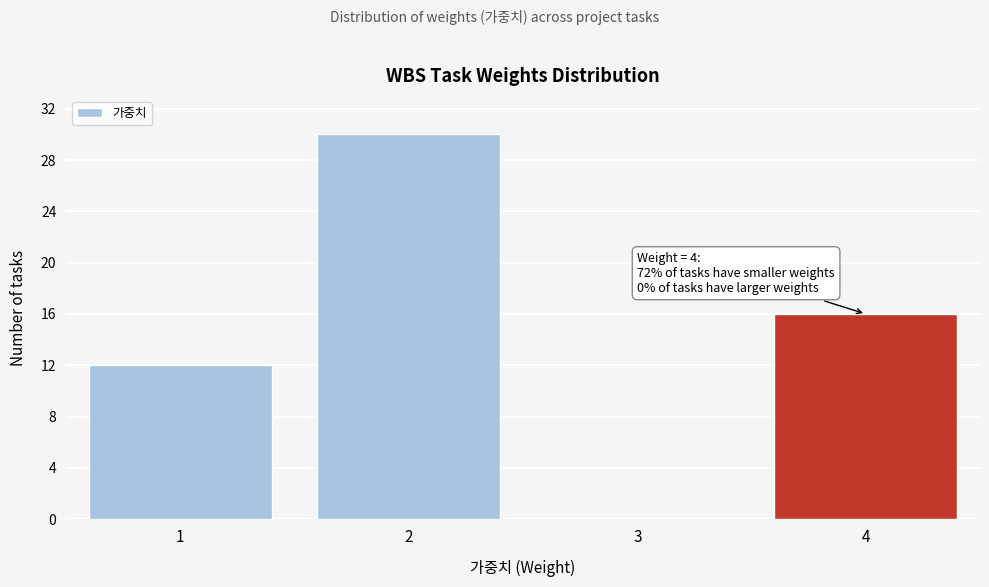

Reading right to left, what are all the values shown in this chart?

4=16	3=0	2=30	1=12